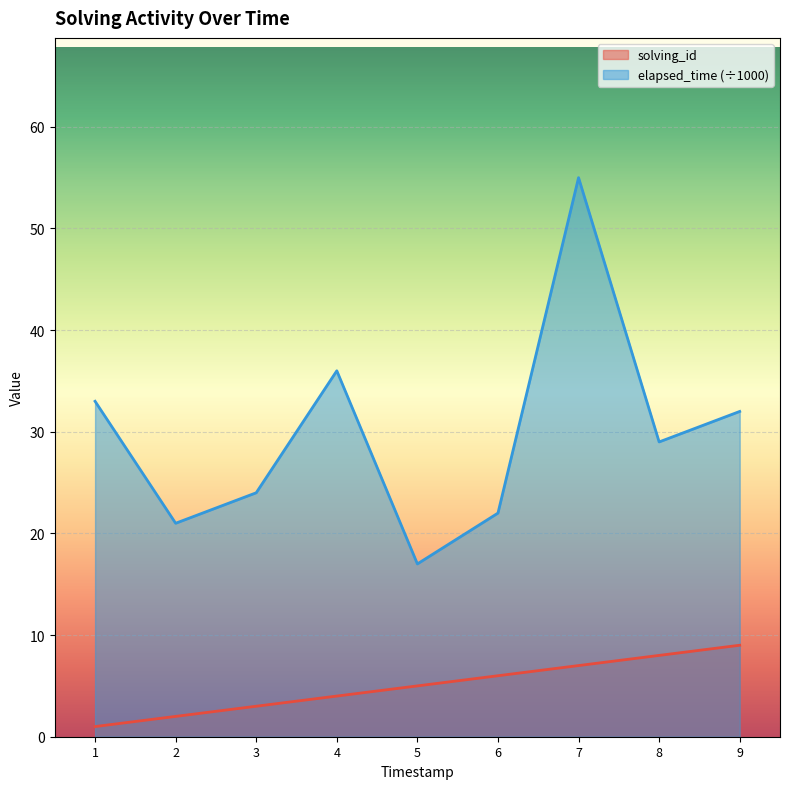

What is the difference between the second highest and minimum values in the elapsed_time series?

19